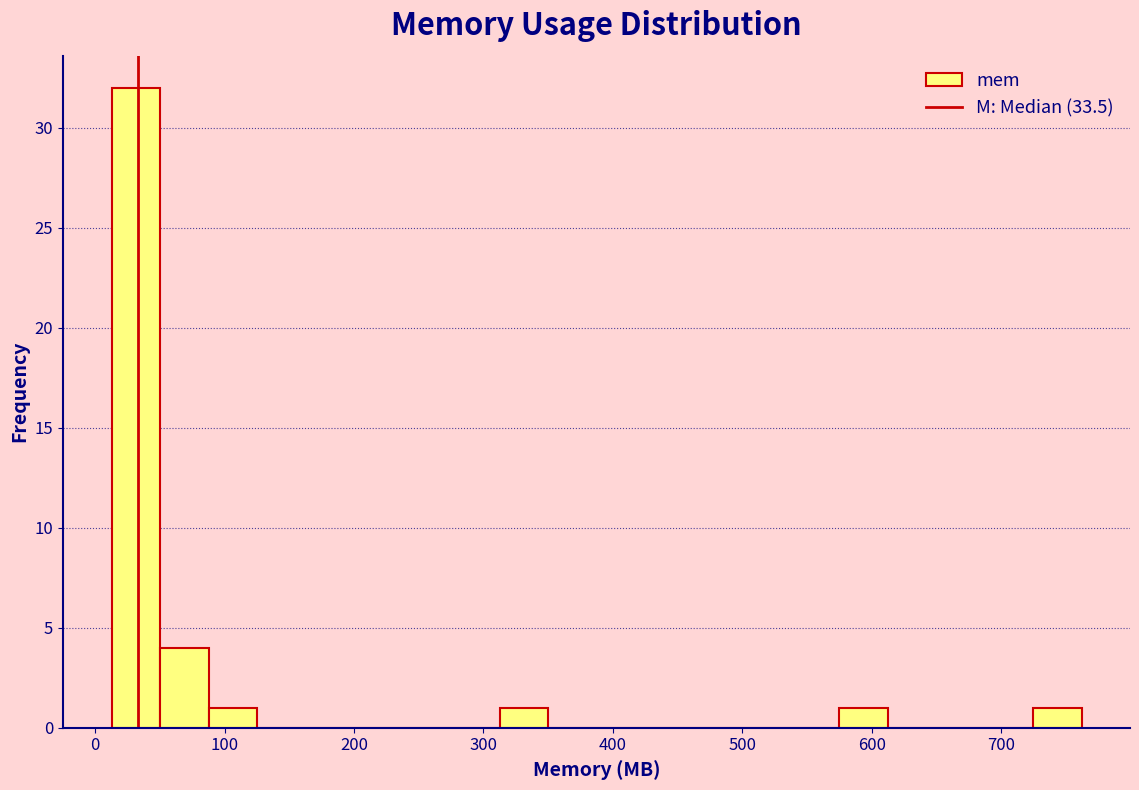

Read against the x-axis, roughly where is the centre of the tallest bar?

30